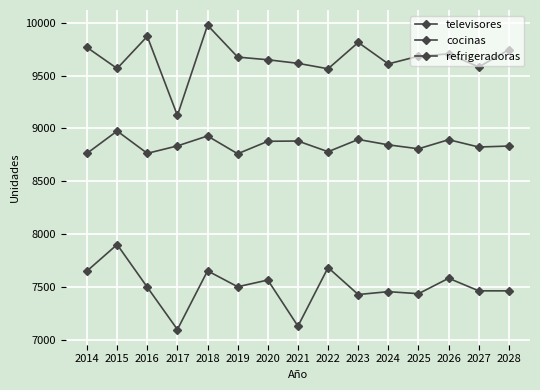

True or false: televisores has more than 0 points higher than both neighbors.

True